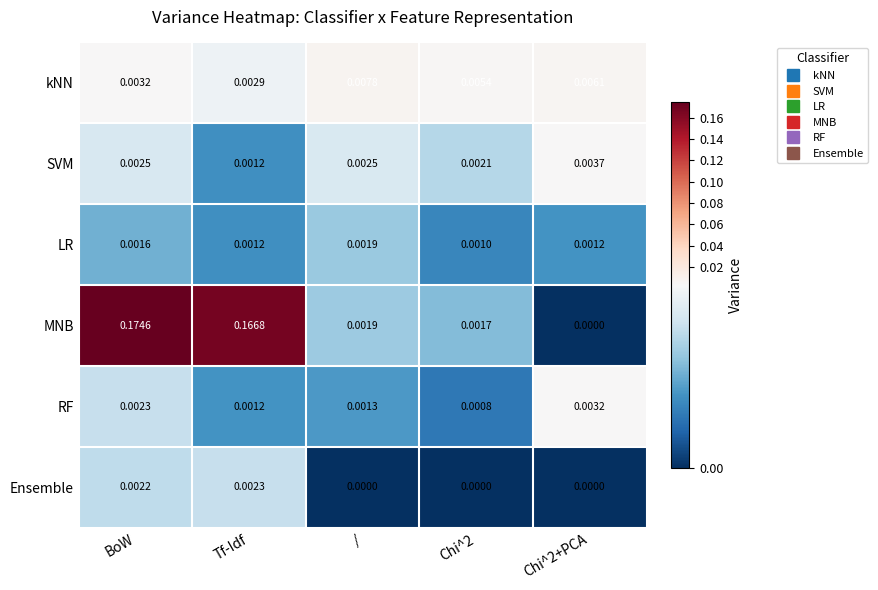

Which category has the lowest value in the SVM series?

Tf-Idf